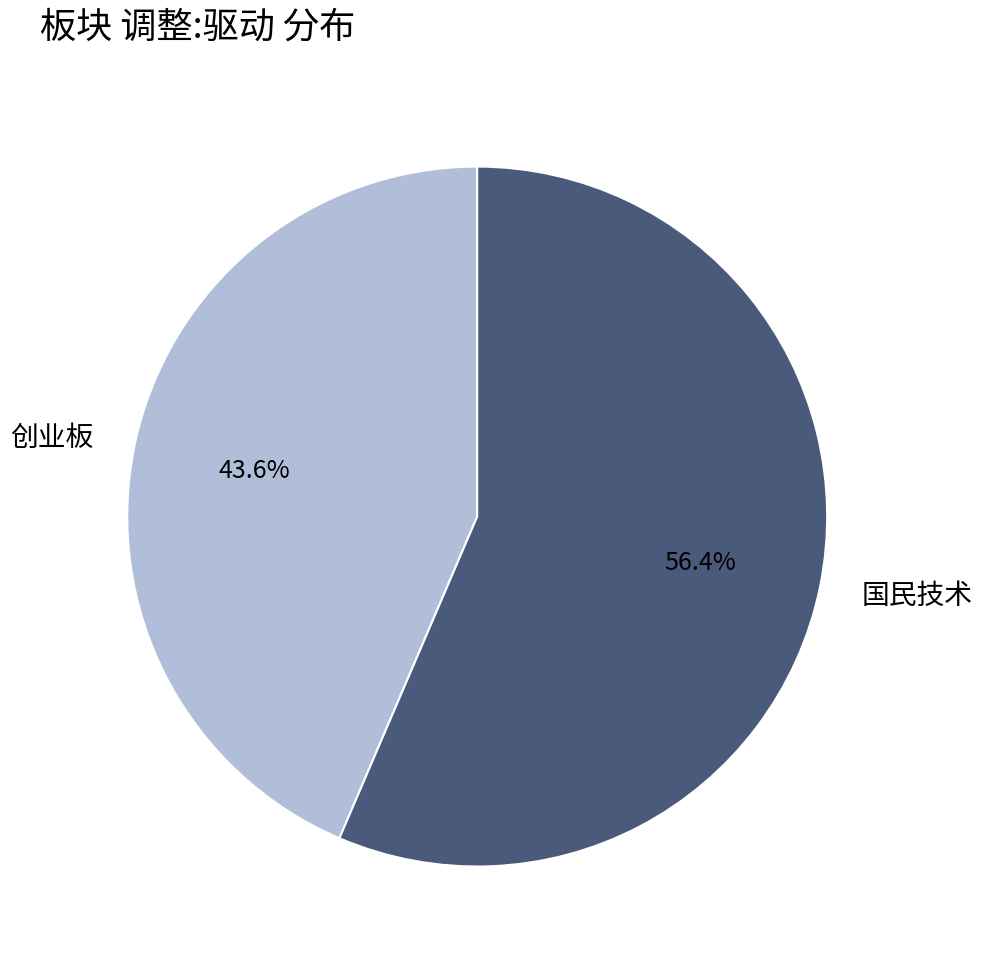

To the nearest percent, what percentage of the pie is 国民技术?

56%